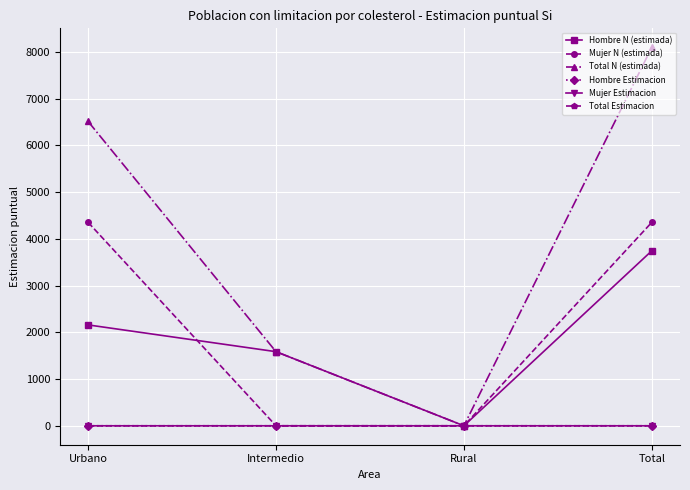

Between which two adjacent categories do Mujer N (estimada) and Hombre Estimacion first intersect?

Urbano and Intermedio